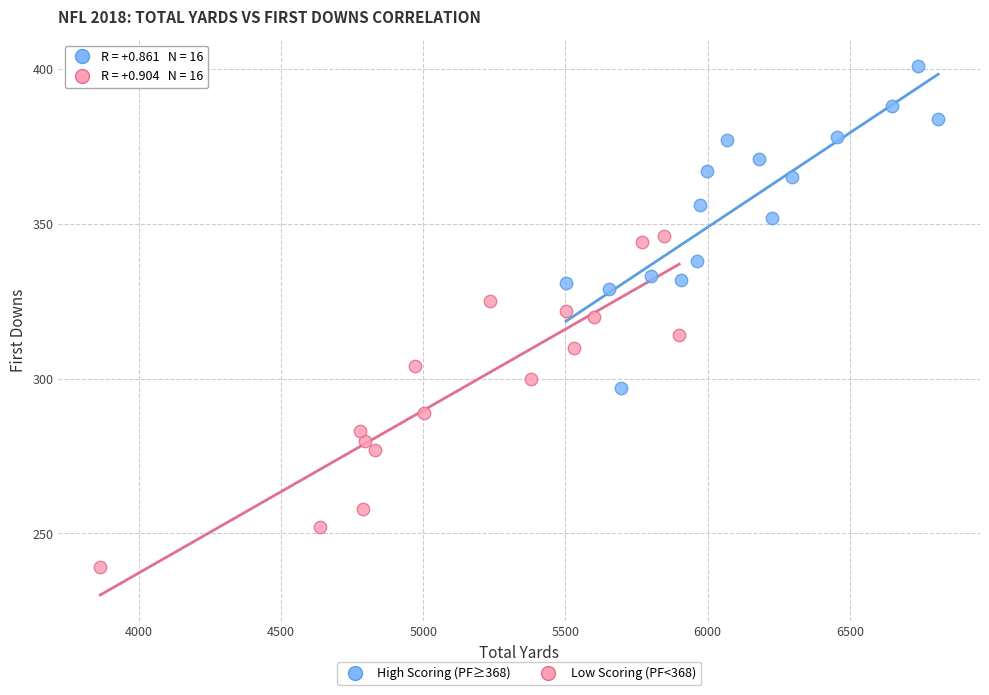

Which series contains the lowest Y value?

Low Scoring (PF<368)